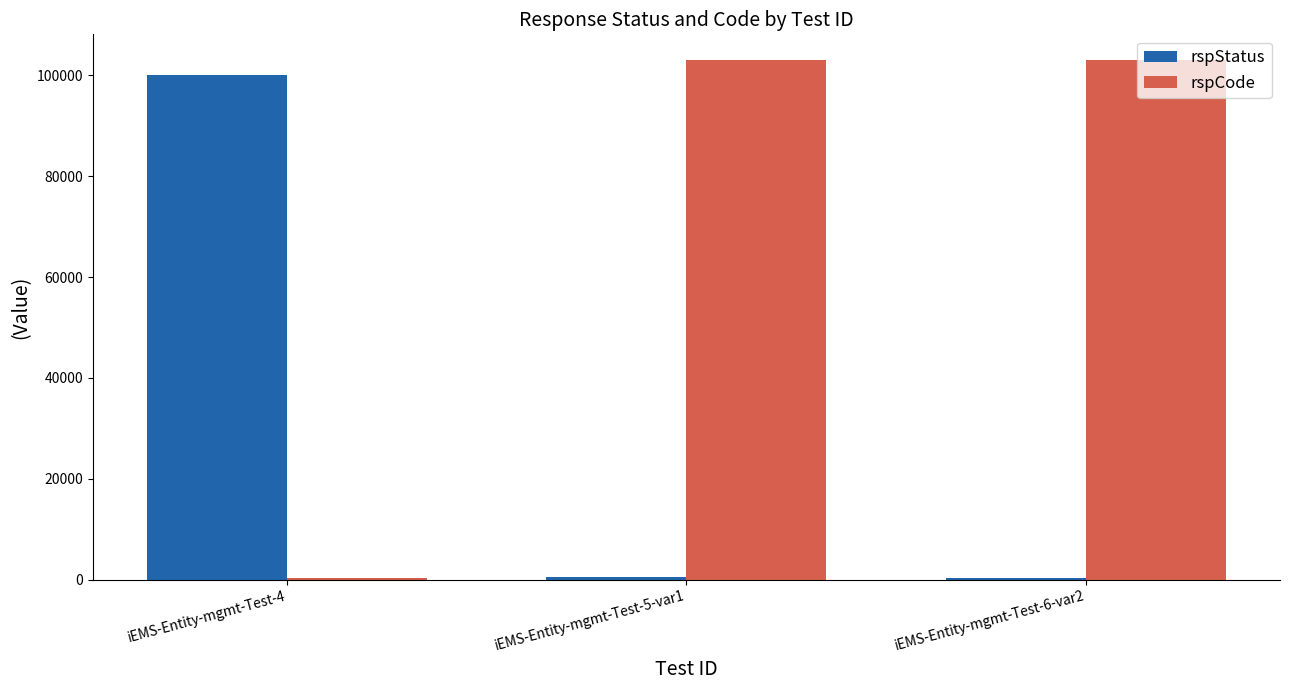

Which series has the largest range (max minus min)?

rspCode